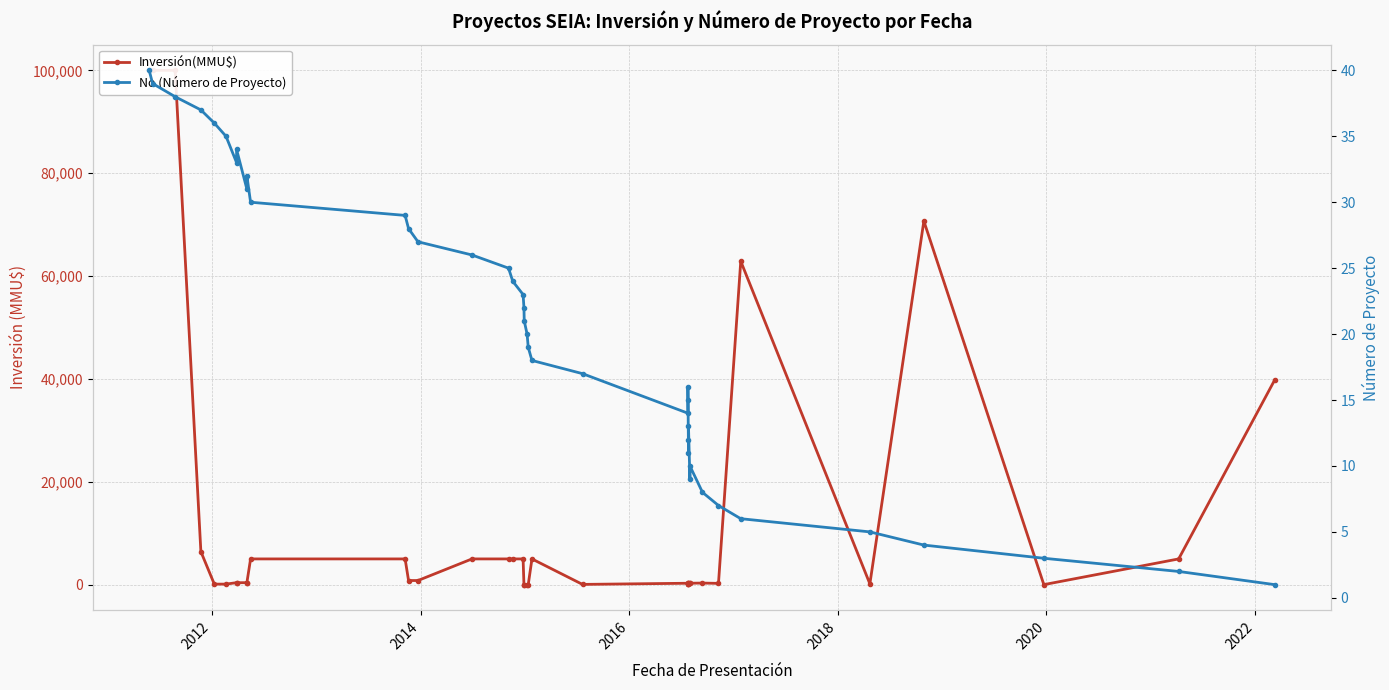

What is the difference between the second highest and second lowest values in the No (Número de Proyecto) series?

37